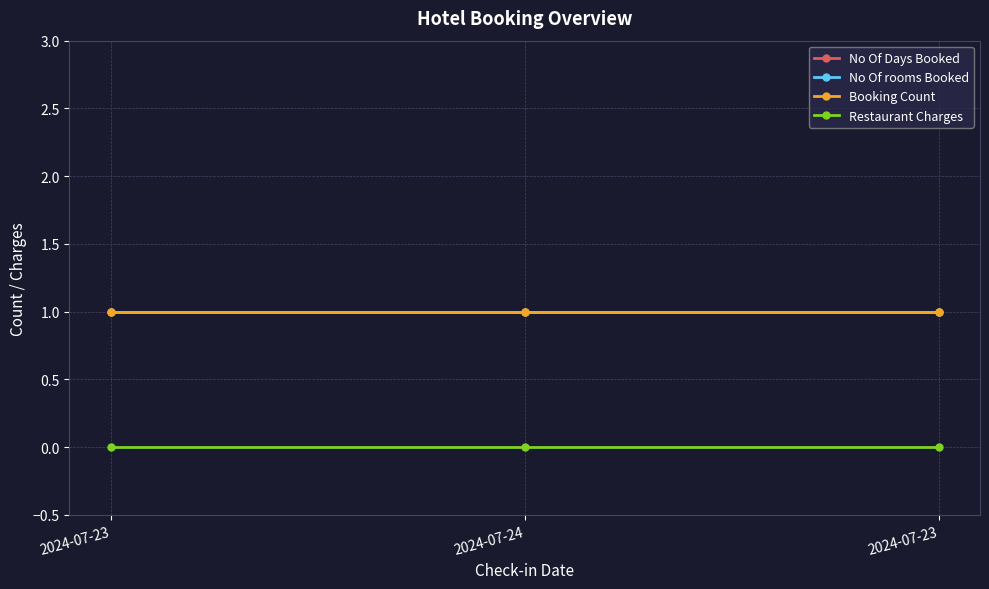

Reading right to left, extract all data points from this chart.

No Of Days Booked: 2024-07-23=1	2024-07-24=1	2024-07-23=1
No Of rooms Booked: 2024-07-23=1	2024-07-24=1	2024-07-23=1
Booking Count: 2024-07-23=1	2024-07-24=1	2024-07-23=1
Restaurant Charges: 2024-07-23=0	2024-07-24=0	2024-07-23=0